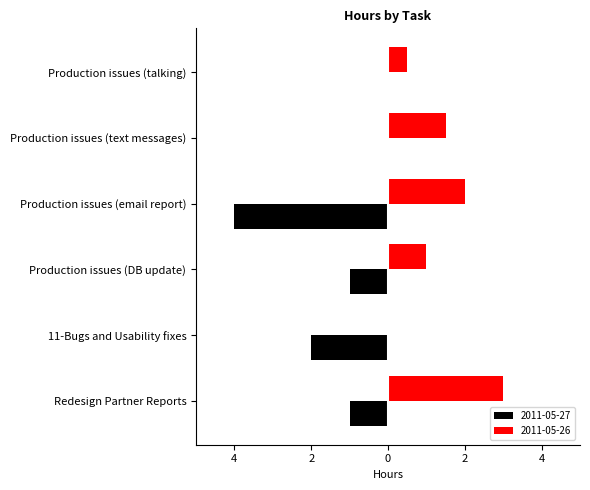

List the series in order of their peak value, lowest first.

2011-05-27, 2011-05-26